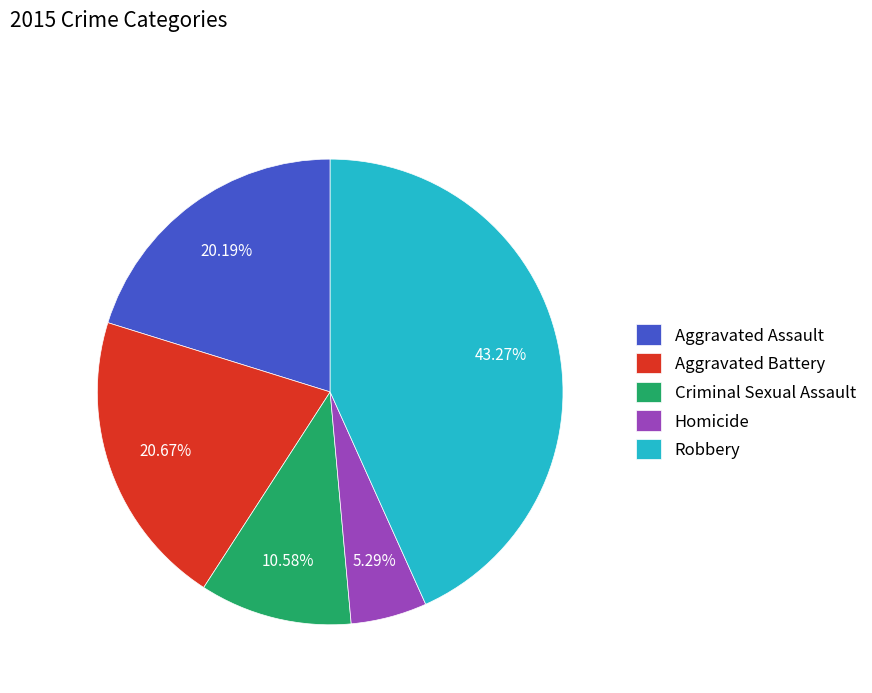

Does Criminal Sexual Assault account for over 50% of the chart?

No